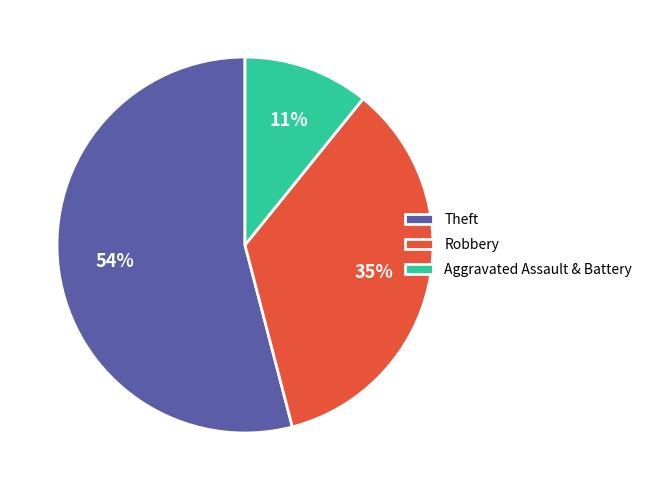

What is the ratio of the value at Theft to the value at Robbery?

1.5